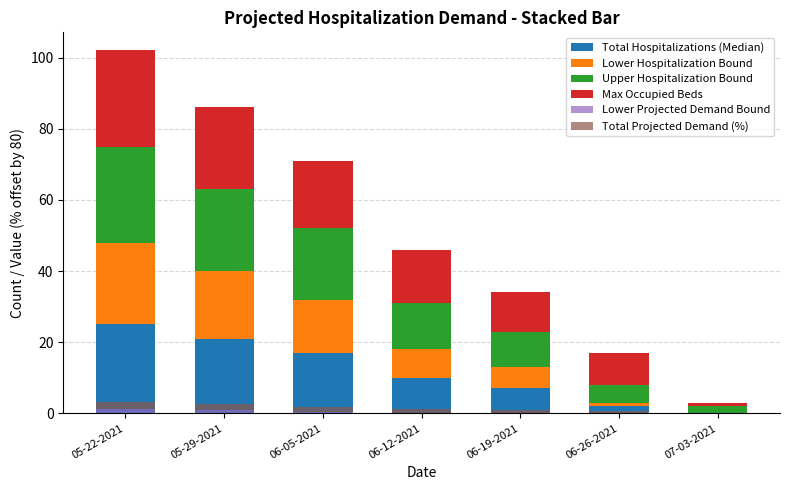

What is the label of the 2nd bar from the right?

06-26-2021